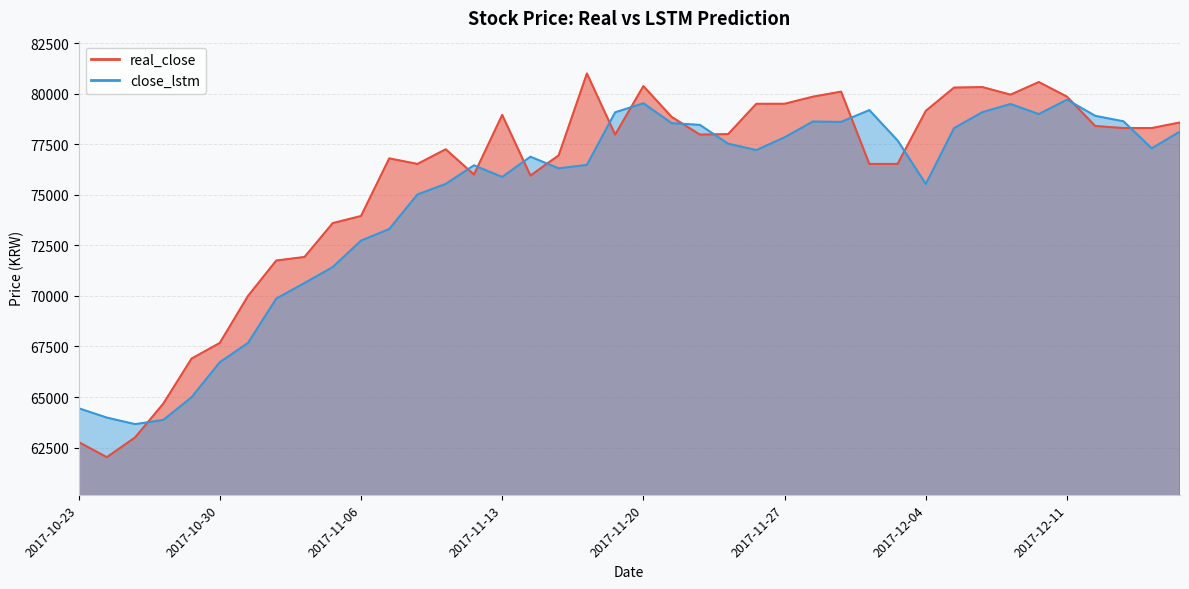

Which series ends up on top after the final intersection of real_close and close_lstm?

real_close